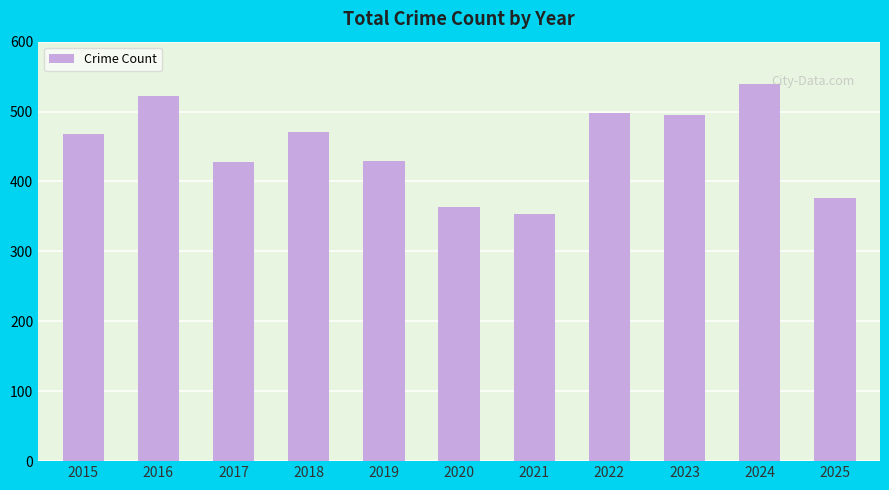

What is the approximate value at 2020, to the nearest 5?

365